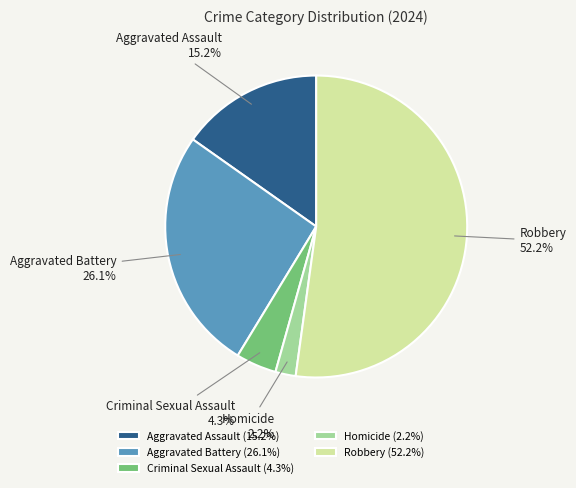

What percentage is the Robbery slice, to the nearest percent?

52%